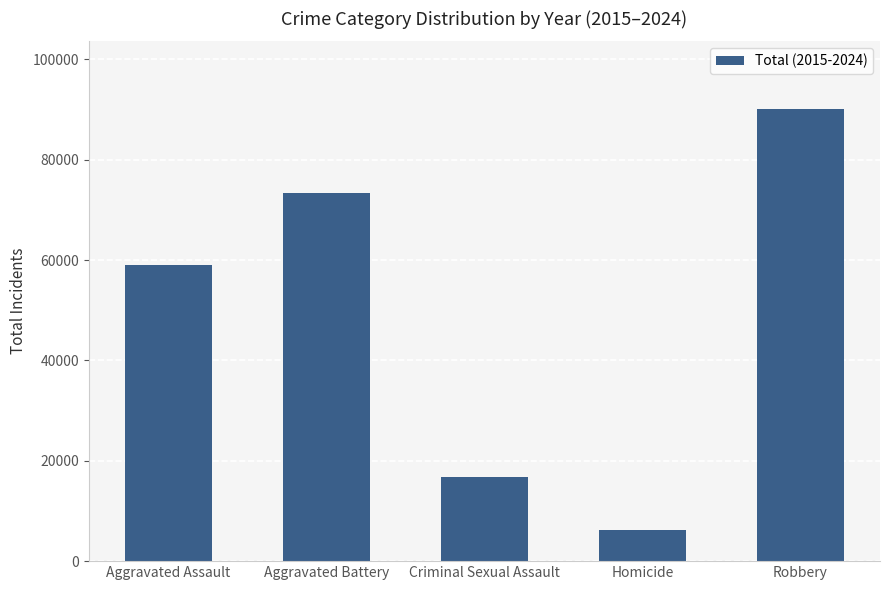

What is the smallest value displayed?

6148